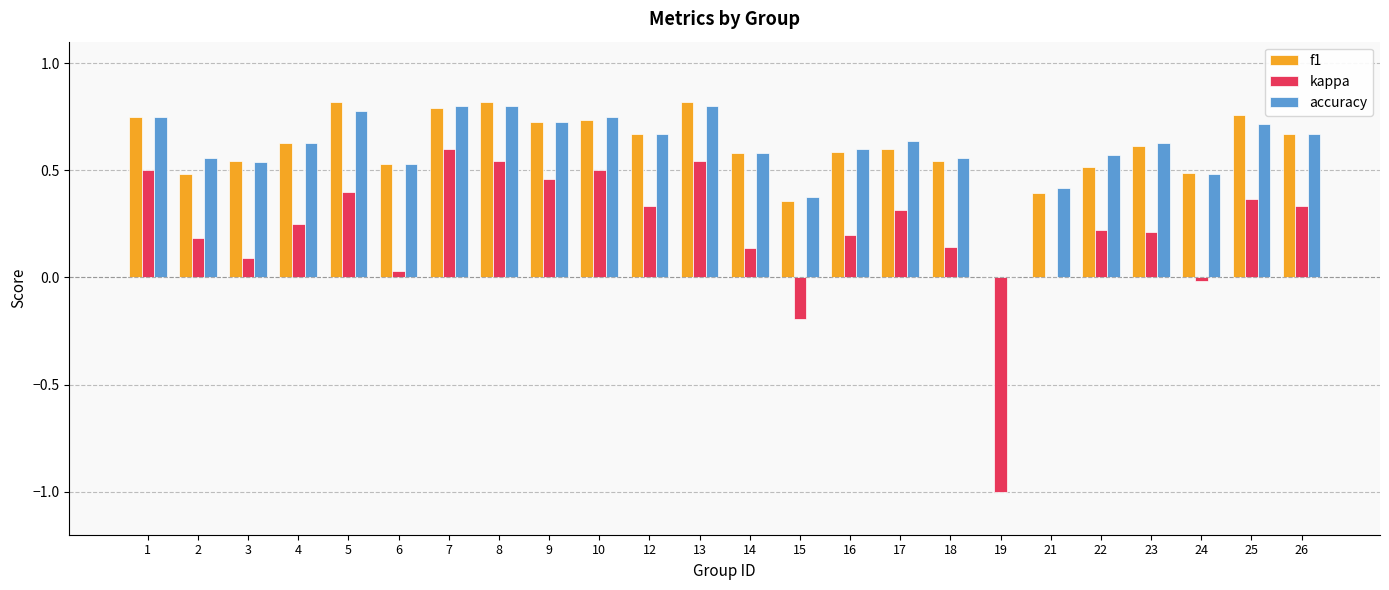

True or false: kappa has a value of 0.3 at 10.

False